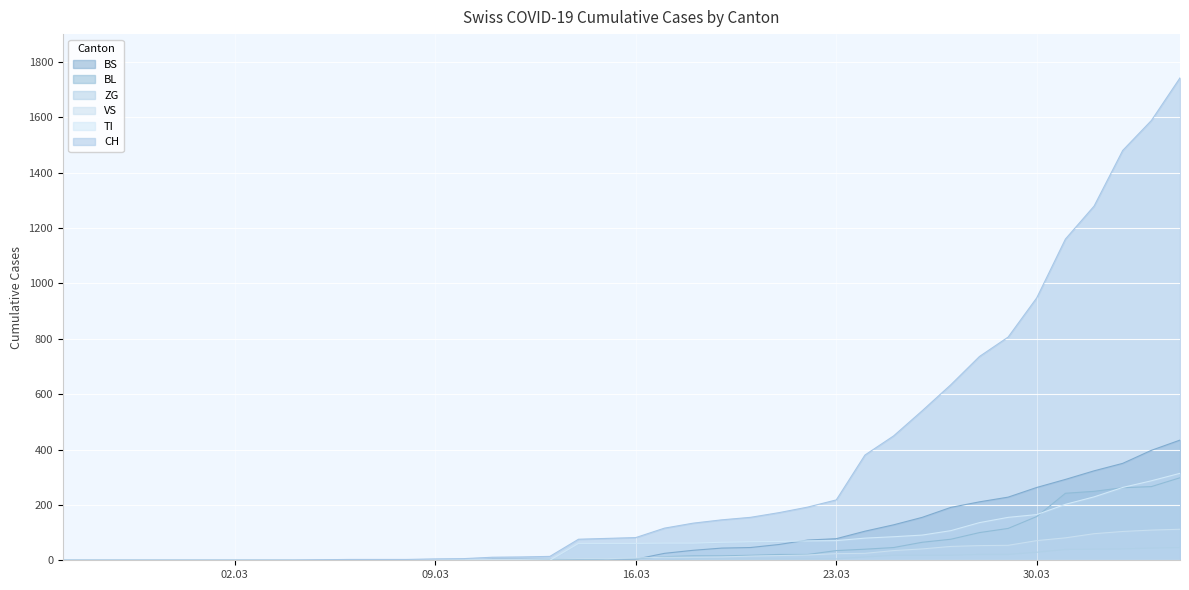

What position from the left is 2020-04-01?

37